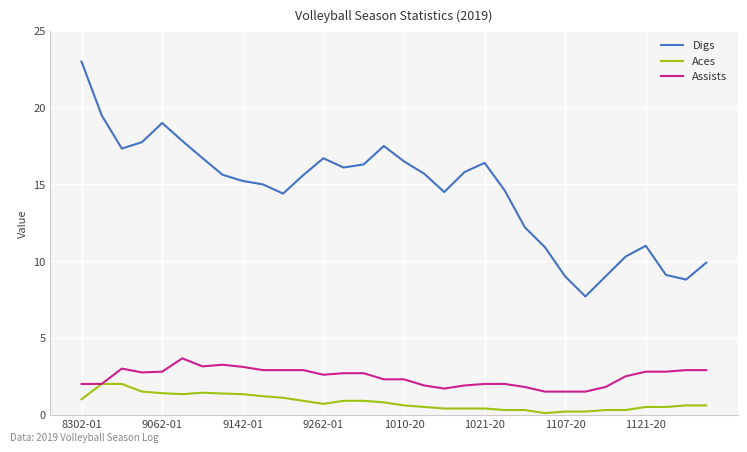

Which series has the widest spread of values?

Digs